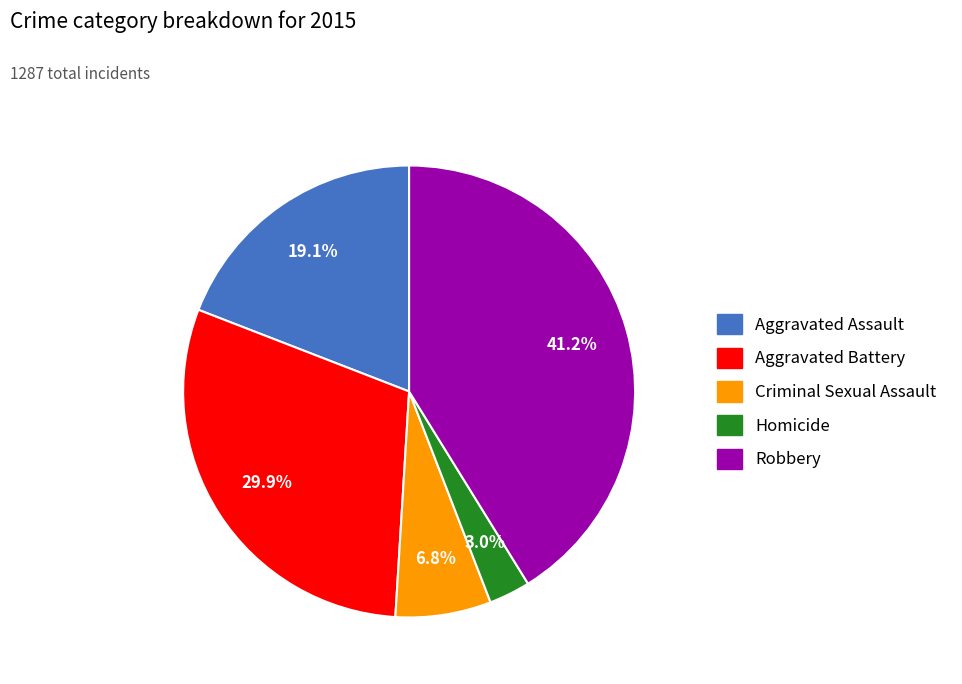

Count the number of slices in the pie.

5